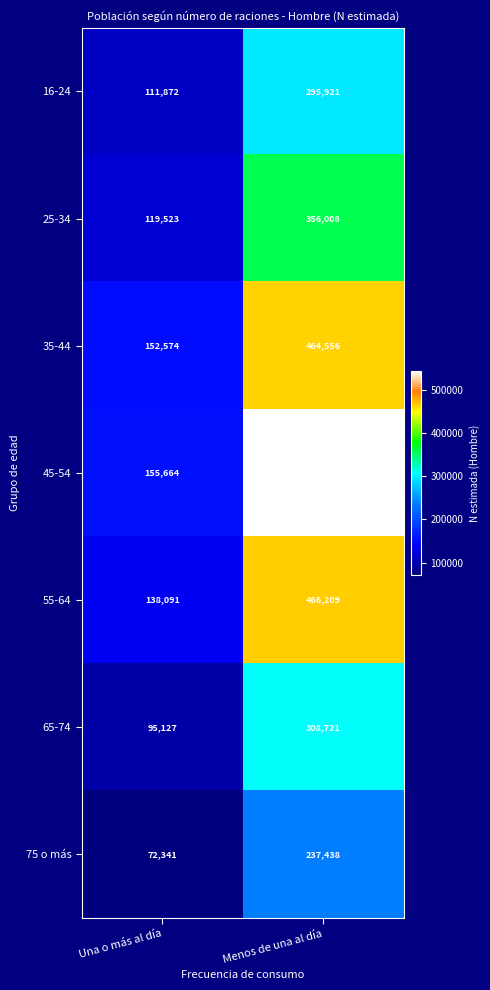

What is the approximate value of 75 o más at Menos de una al día?

237438